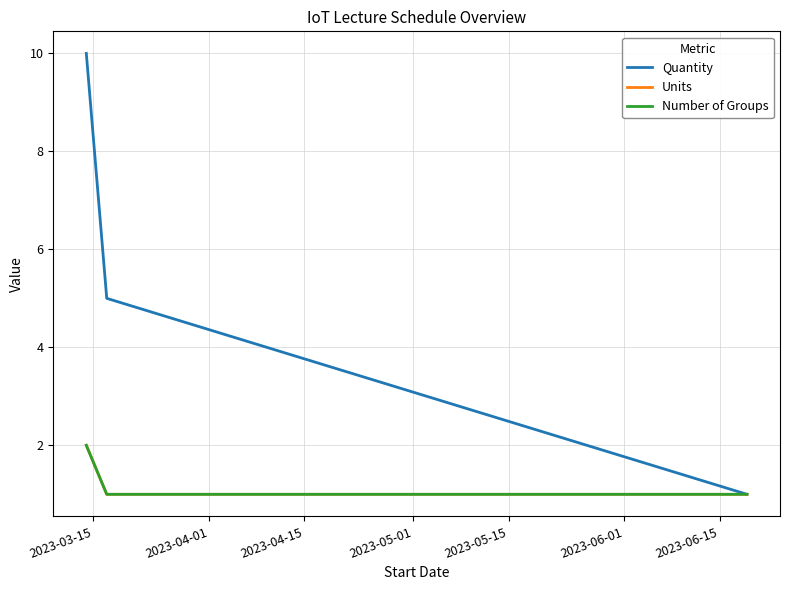

Does the chart have visible grid lines?

Yes